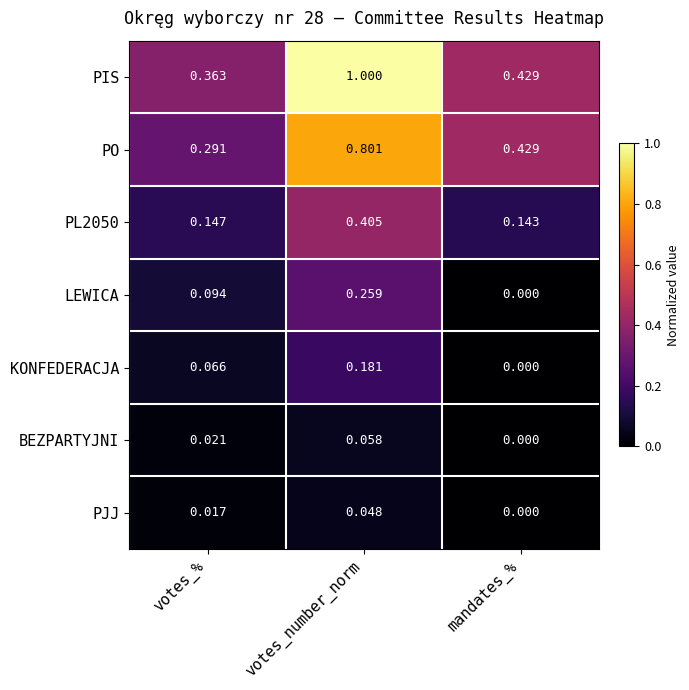

At which label is PO closest to 0?

votes_%